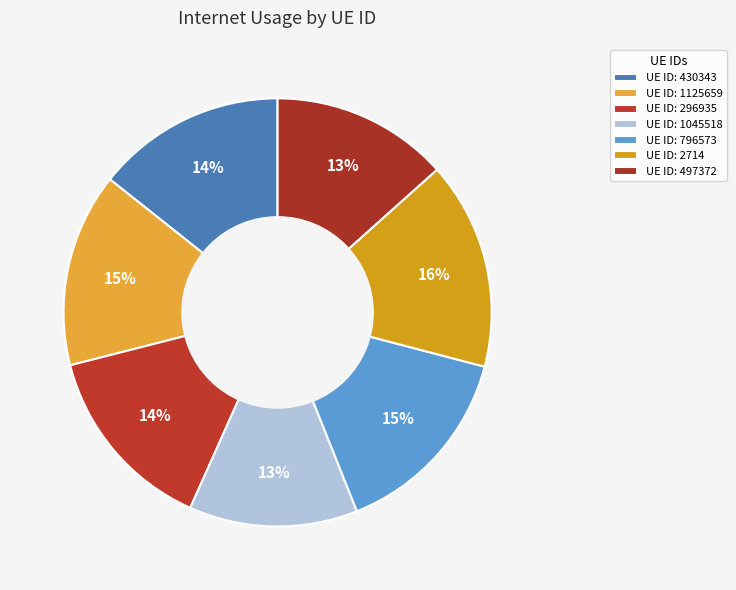

Count the number of slices in the pie.

7